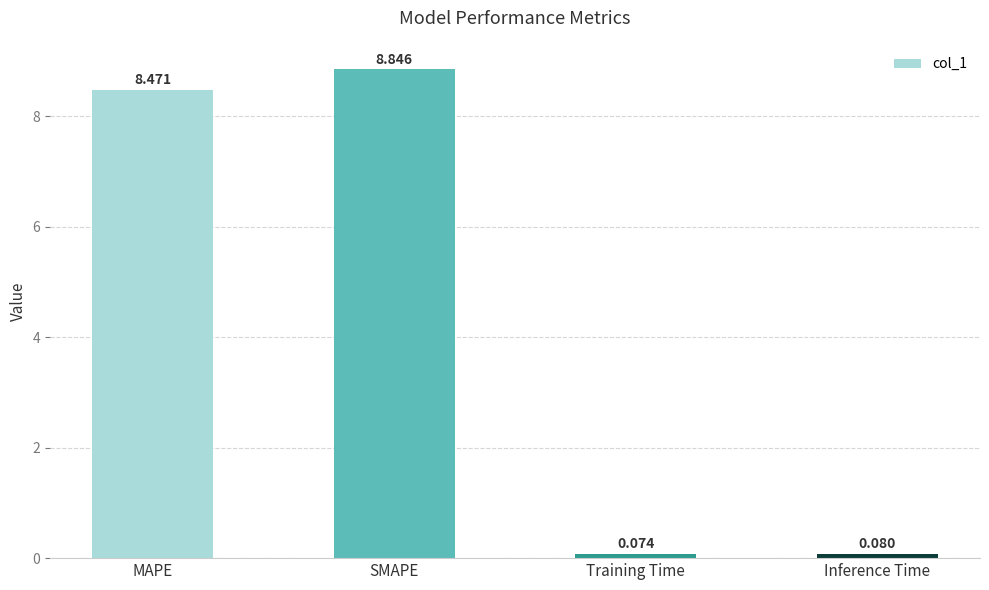

What position from the right is SMAPE?

3